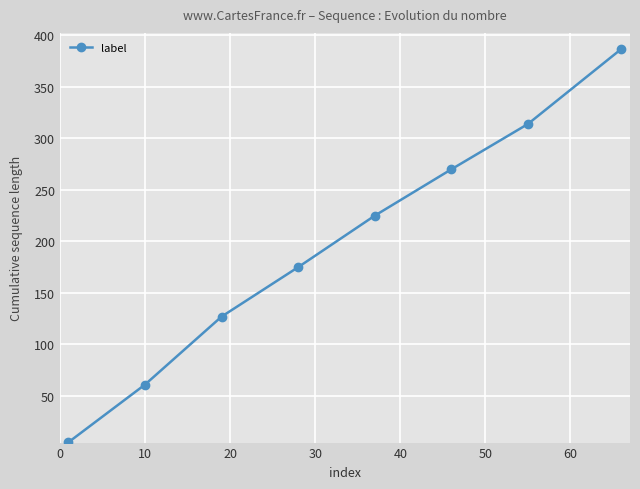

True or false: there are more than 1 points higher than both neighbors.

False